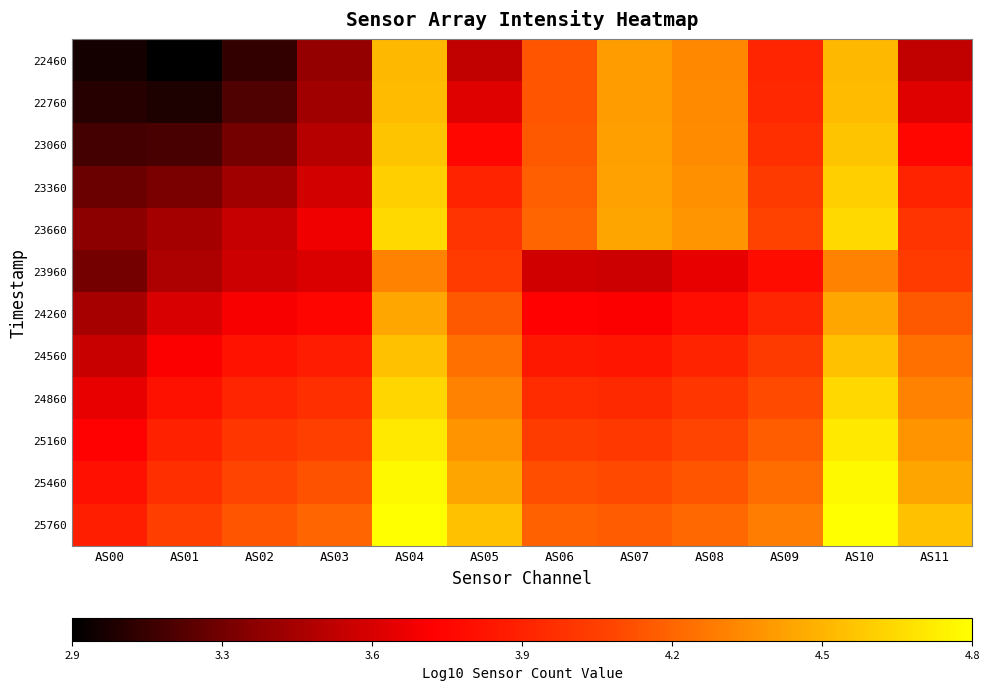

Between AS05 and AS10, which is larger?

AS10